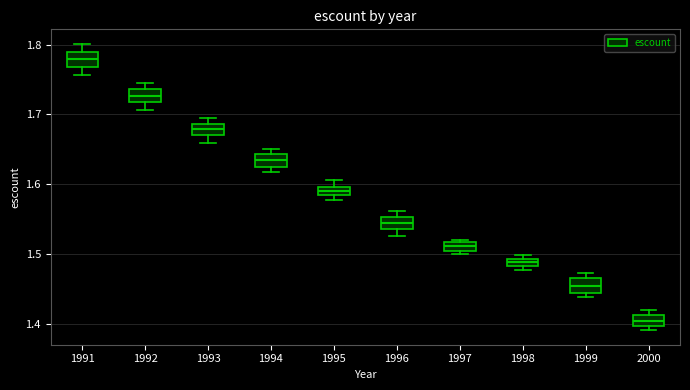

Where does the lower whisker of the box at x = 1993 end on the y-axis? The values are not printed on the chart, so give them approximately, as read against the axis.

1.66